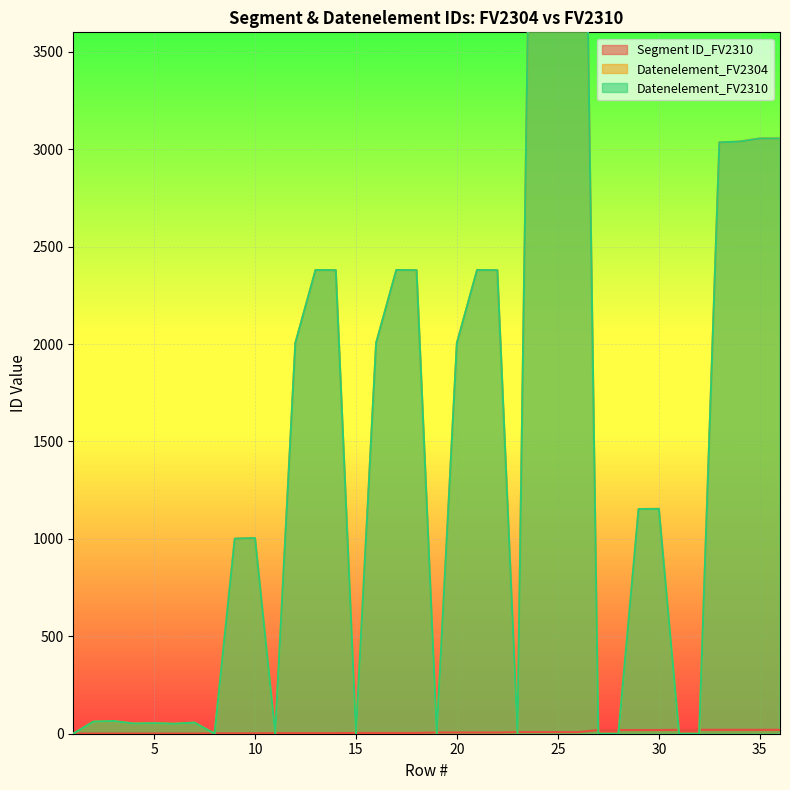

Reading left to right, extract all data points from this chart.

Segment ID_FV2310: 1	1	1	1	1	1	1	2	2	2	3	3	3	3	4	4	4	4	6	6	6	6	8	8	8	8	19	19	19	19	20	20	20	20	20	20
Datenelement_FV2304: 0	62	65	52	54	51	57	0	1001	1004	0	2005	2380	2379	0	2005	2380	2379	0	2005	2380	2379	0	7081	7081	7081	0	0	1153	1154	0	0	3035	3039	3055	3055
Datenelement_FV2310: 0	62	65	52	54	51	57	0	1001	1004	0	2005	2380	2379	0	2005	2380	2379	0	2005	2380	2379	0	7081	7081	7081	0	0	1153	1154	0	0	3035	3039	3055	3055